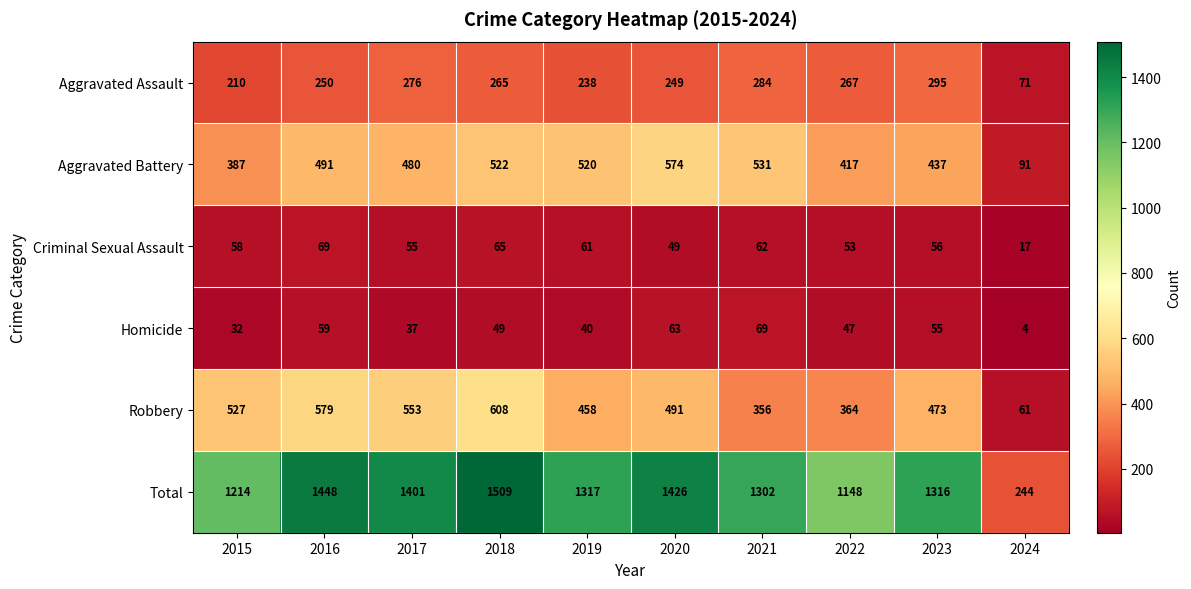

What is the difference between the maximum and second lowest values in the Robbery series?

252